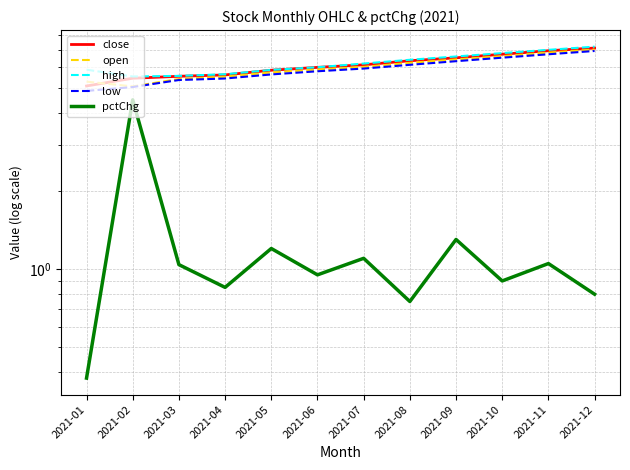

Where does the low series first go above 5?

2021-02